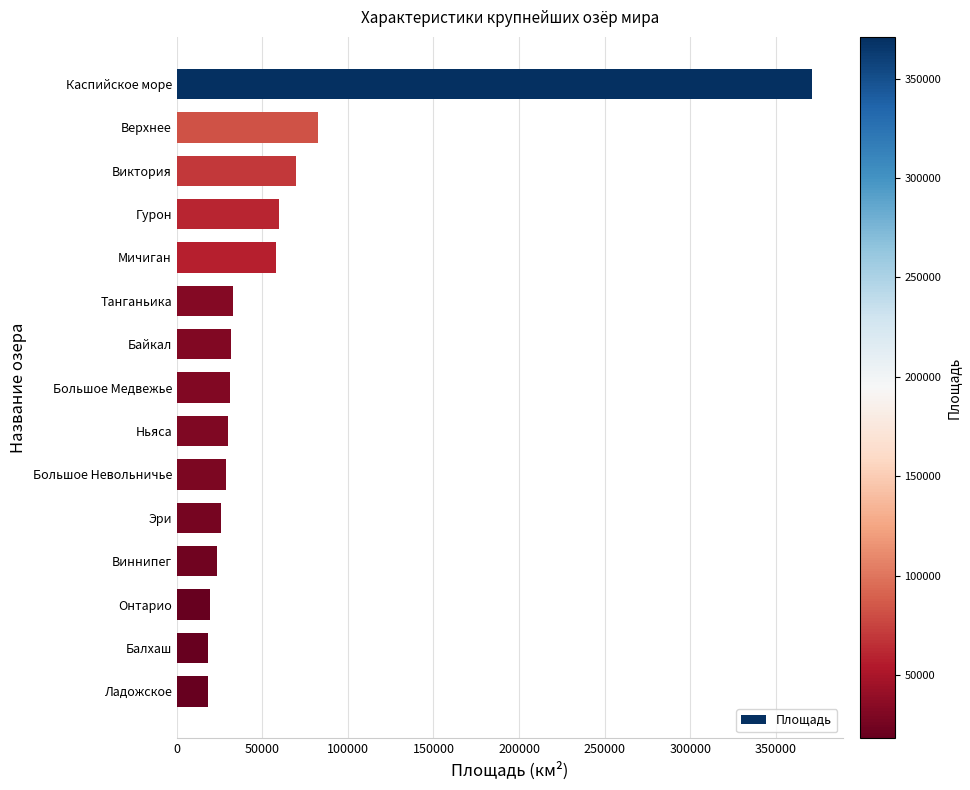

What is the sum of all values?

900253